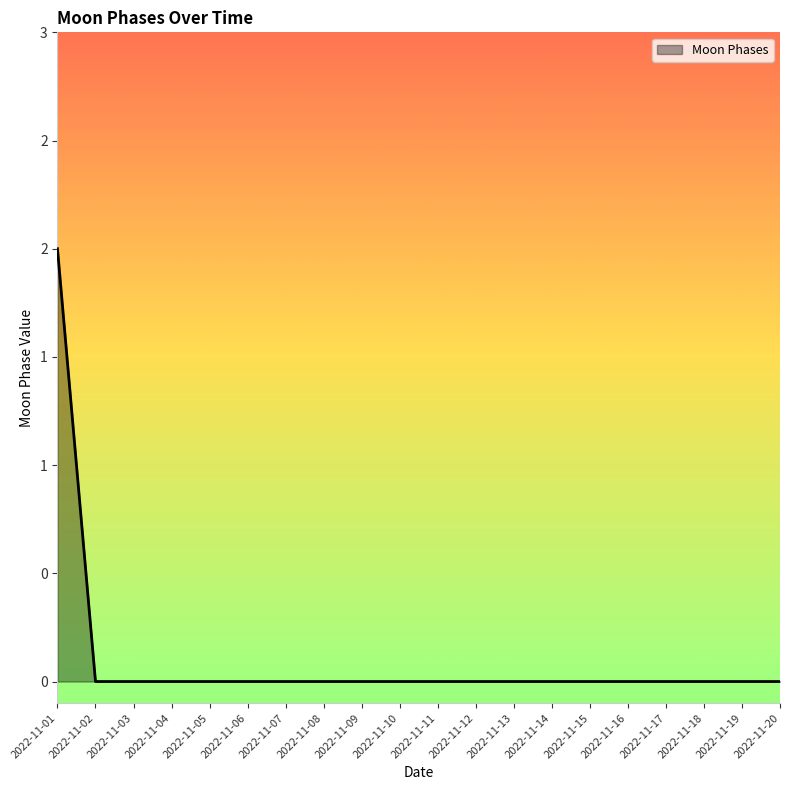

List the labels in order of value, smallest first.

2022-11-02, 2022-11-03, 2022-11-04, 2022-11-05, 2022-11-06, 2022-11-07, 2022-11-08, 2022-11-09, 2022-11-10, 2022-11-11, 2022-11-12, 2022-11-13, 2022-11-14, 2022-11-15, 2022-11-16, 2022-11-17, 2022-11-18, 2022-11-19, 2022-11-20, 2022-11-01